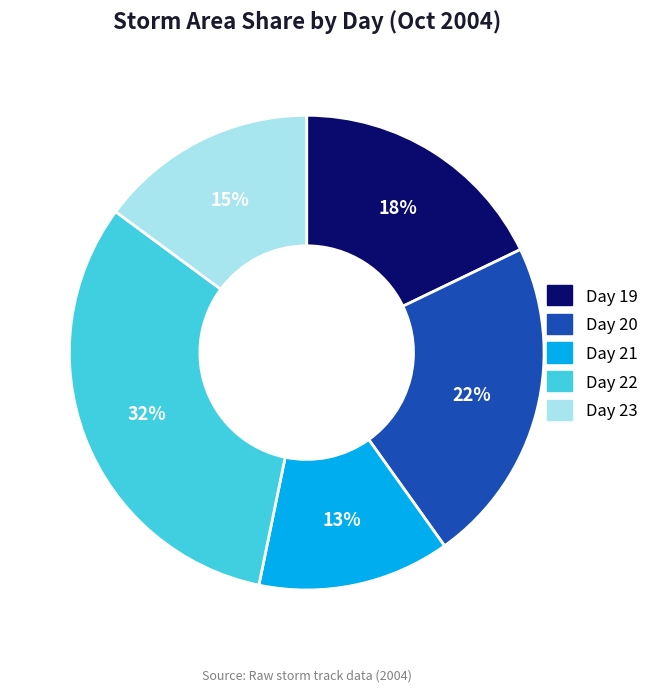

Combined, do Day 19 and Day 20 account for over 50%?

No